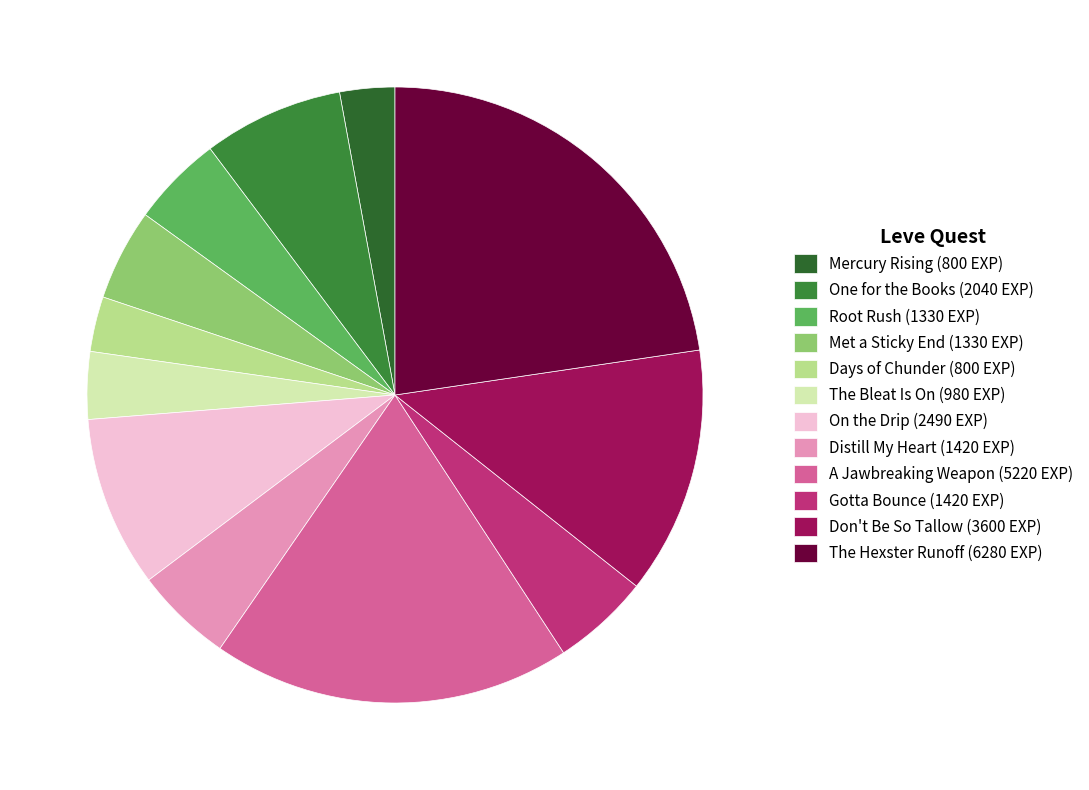

How many segments does this pie chart have?

12